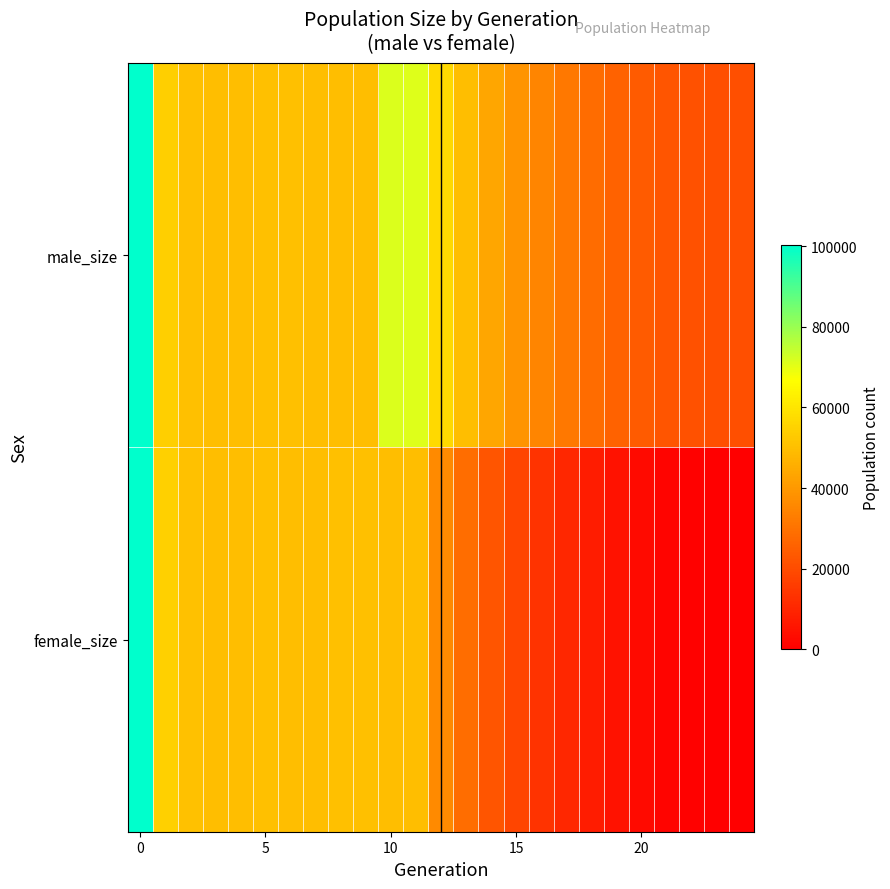

Rank the series by their maximum value, from lowest to highest.

female_size, male_size